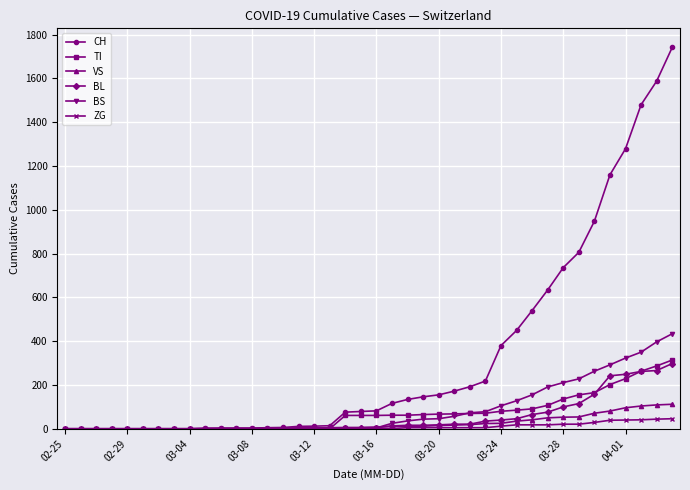

At how many categories does at least one series exceed 1421?

3